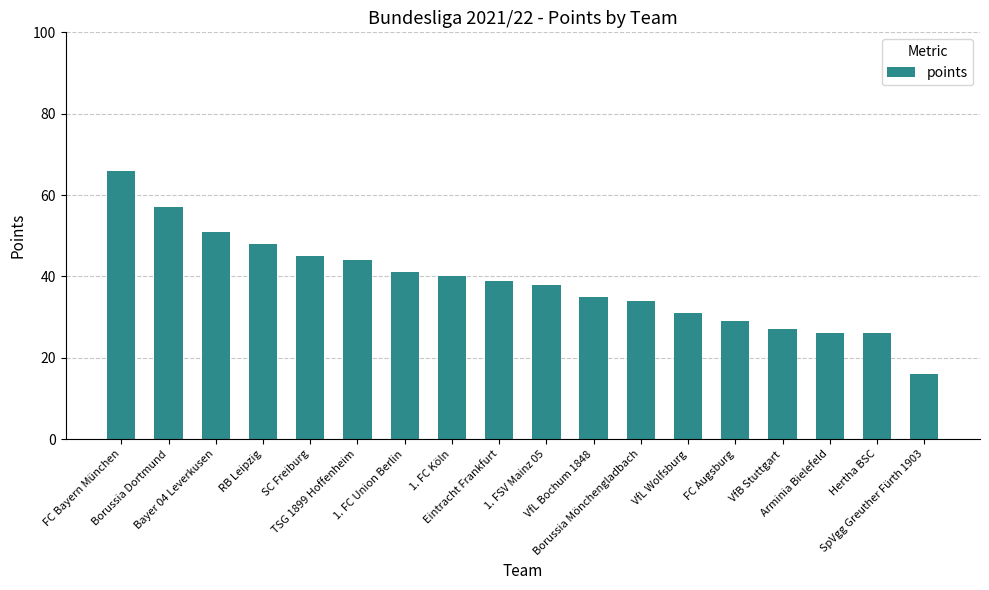

Approximately how many times larger is the value at SpVgg Greuther Fürth 1903 compared to FC Bayern München?

0.2